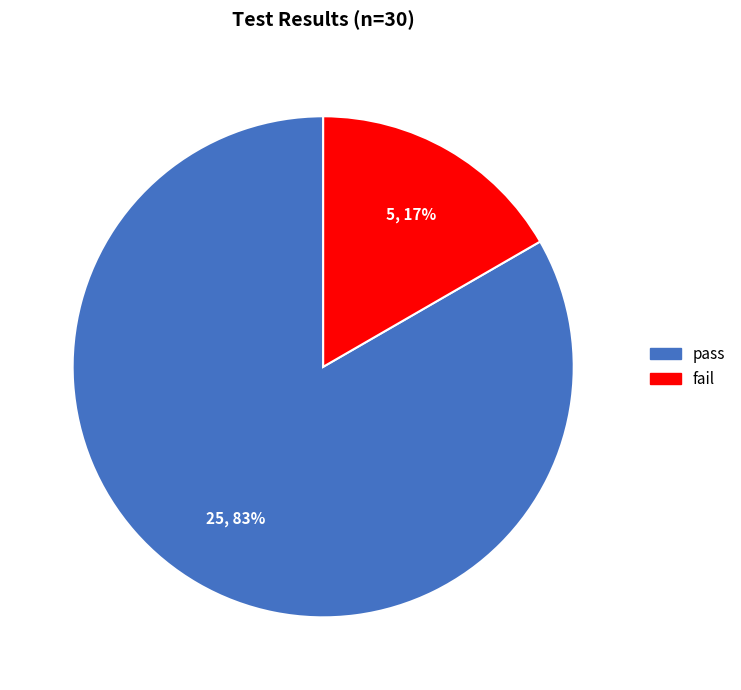

To the nearest percent, what percentage of the pie is pass?

83%